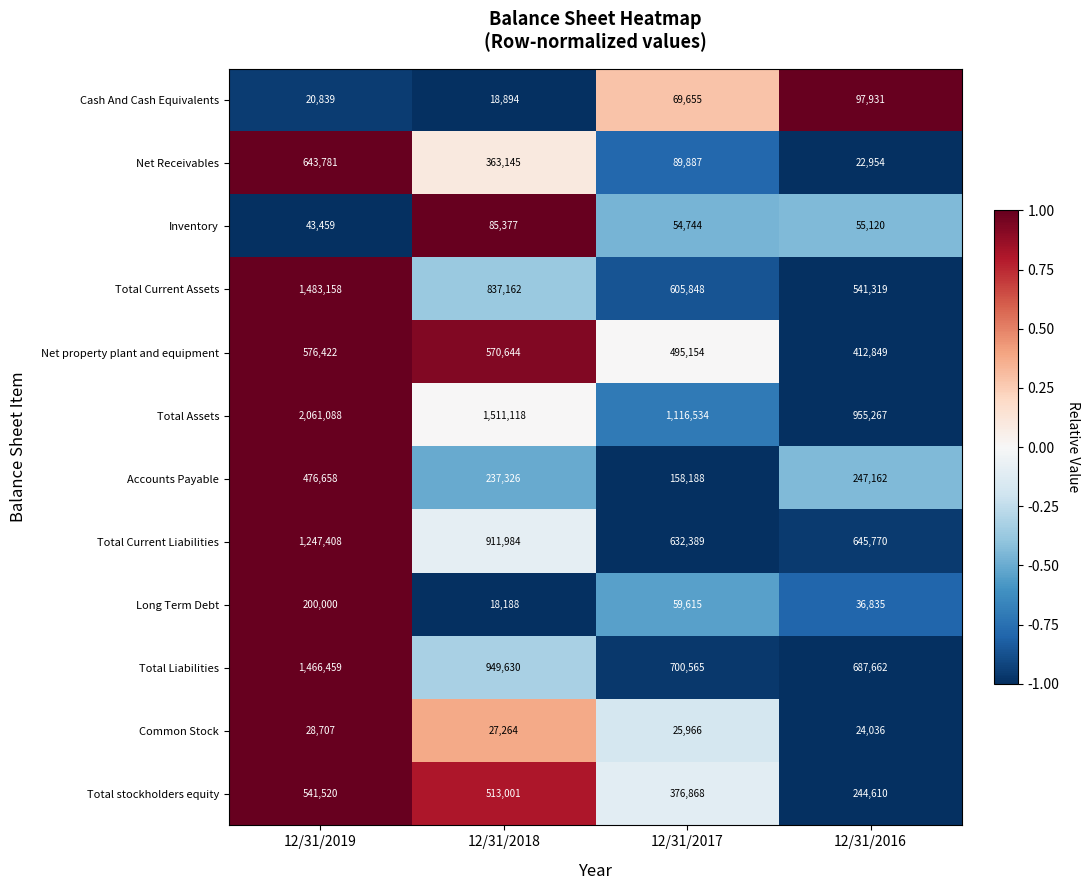

Rank the categories by Net Receivables value from lowest to highest.

12/31/2016, 12/31/2017, 12/31/2018, 12/31/2019